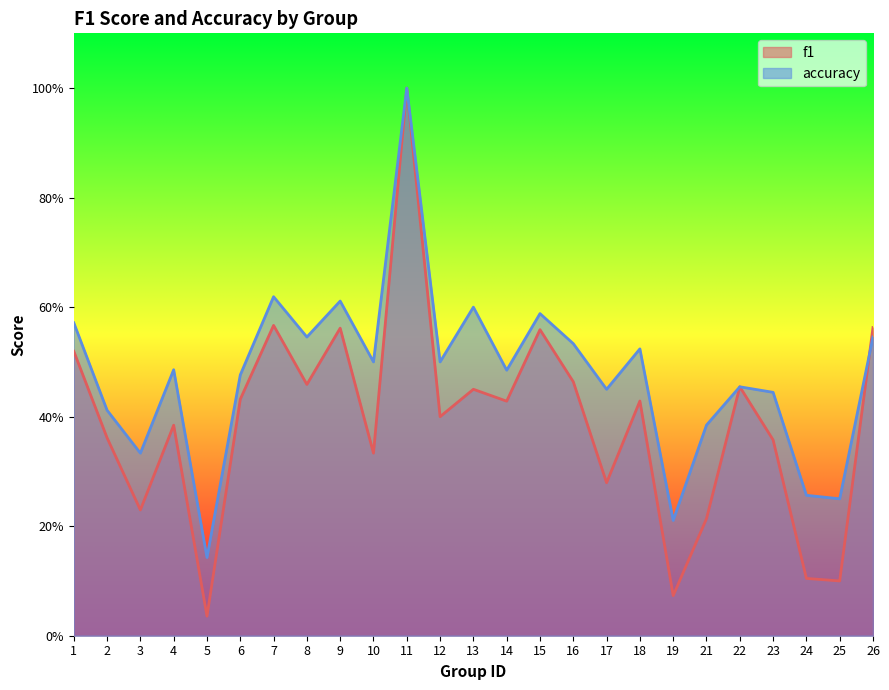

Which category has the highest value in the accuracy series?

11